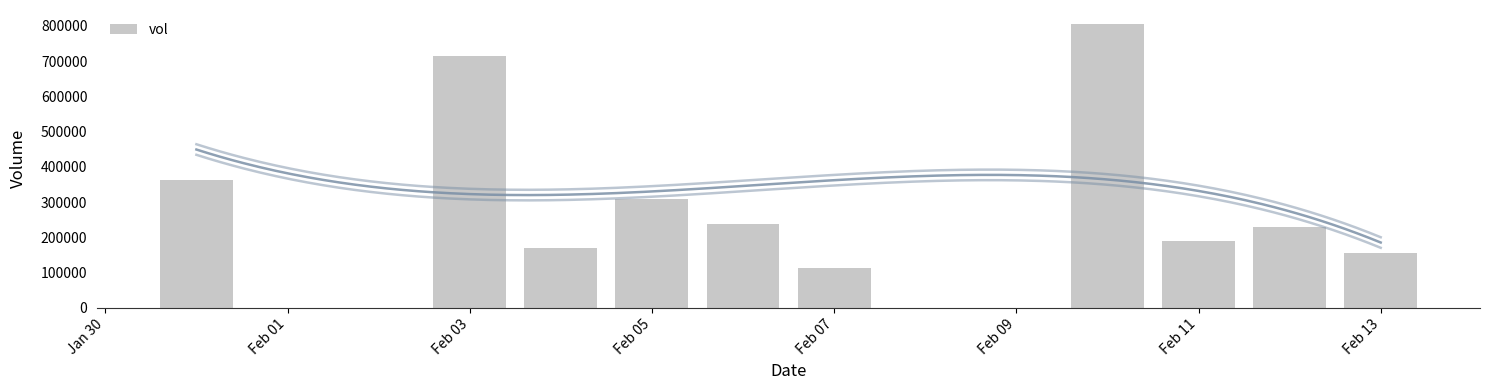

What is the sum of all vol values?

3284000